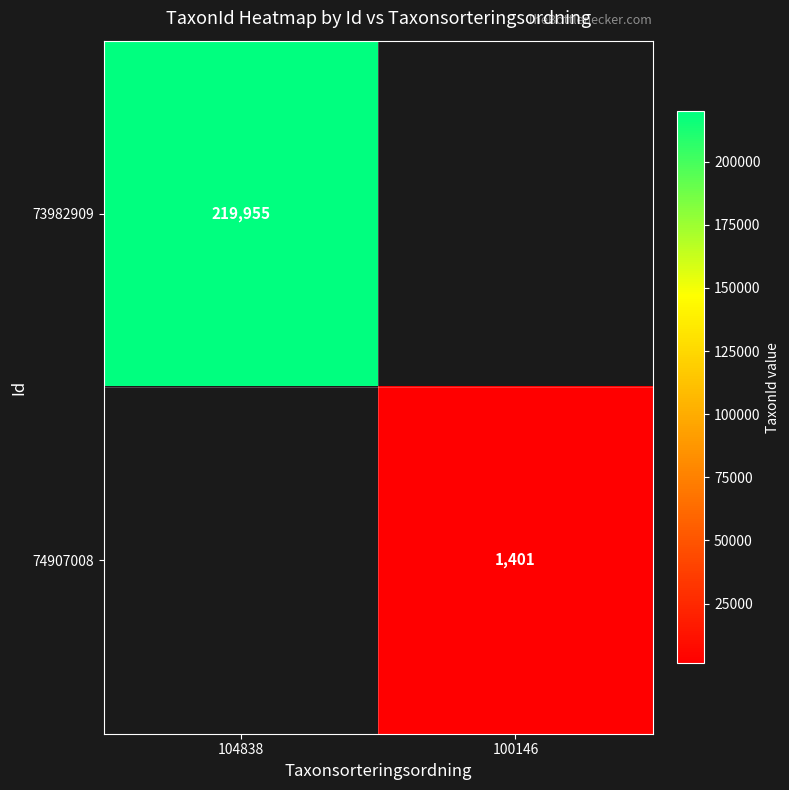

The 74907008 series shows 560 at 100146. True or false?

False